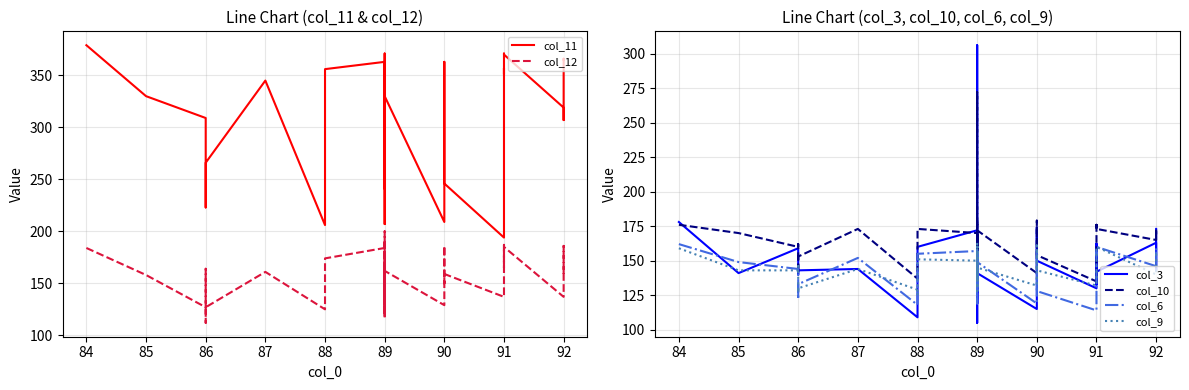

Reading left to right, list all the values displayed in this chart.

col_11: 379	330	309	281	223	266	345	206	221	324	356	363	346	207	366	371	253	352	265	354	241	269	305	338	242	330	209	363	347	246	194	314	357	351	371	370	319	307	366	365
col_12: 184	158	127	164	112	127	161	125	133	174	174	184	200	125	186	189	156	188	119	176	142	139	171	163	116	162	129	186	150	159	137	143	187	165	185	185	137	179	186	157
col_3: 178	141	159	157	140	143	144	109	121	154	160	172	306	105	137	145	133	147	151	133	119	120	164	147	127	141	115	162	174	150	130	159	162	133	162	142	163	150	143	173
col_10: 176	170	160	162	141	153	173	137	141	169	173	170	272	135	178	180	159	170	154	169	148	162	168	170	155	172	141	179	168	154	135	168	177	174	176	173	165	171	169	173
col_6: 162	149	144	137	122	133	152	118	123	147	155	157	153	119	158	159	130	156	133	157	128	137	142	151	127	149	119	157	153	128	114	144	156	155	159	160	146	143	159	157
col_9: 159	143	143	146	127	130	144	129	125	148	151	150	156	128	162	160	146	163	135	160	135	141	147	145	132	145	132	161	144	143	132	141	153	153	157	160	140	147	156	157